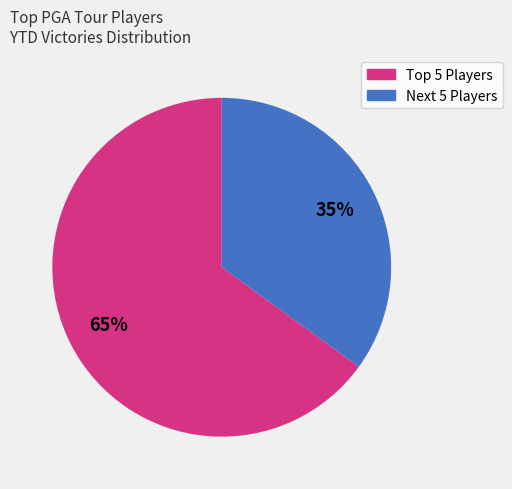

Does any single category account for the majority?

Yes